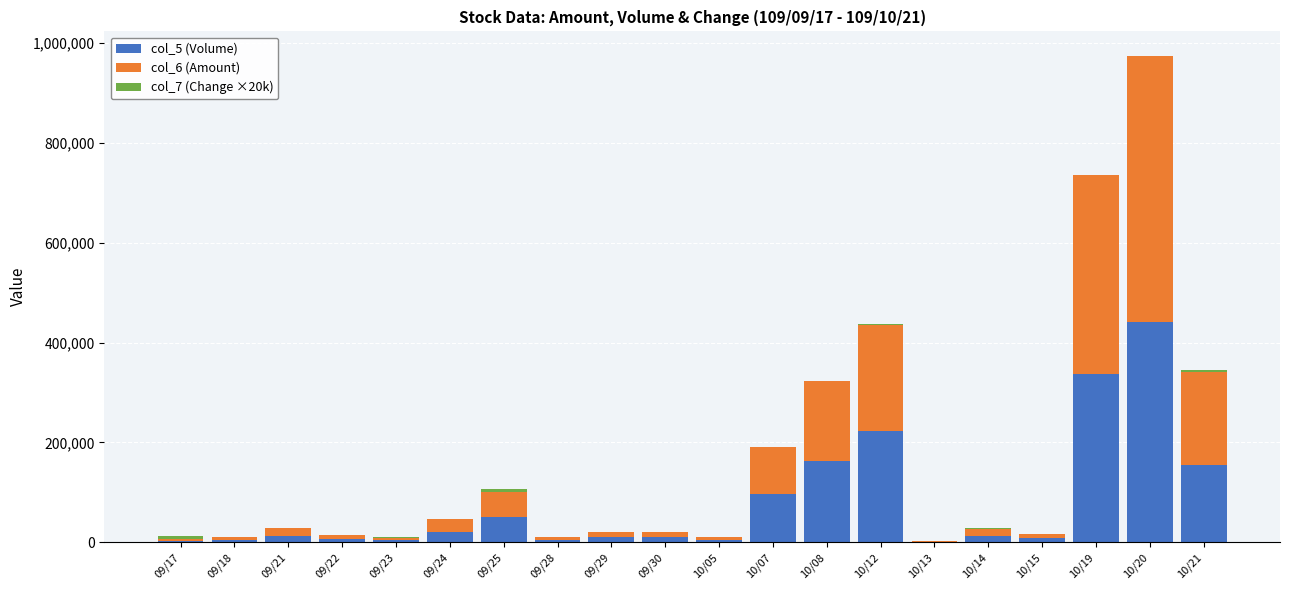

At which category is the sum across all series the highest?

10/20